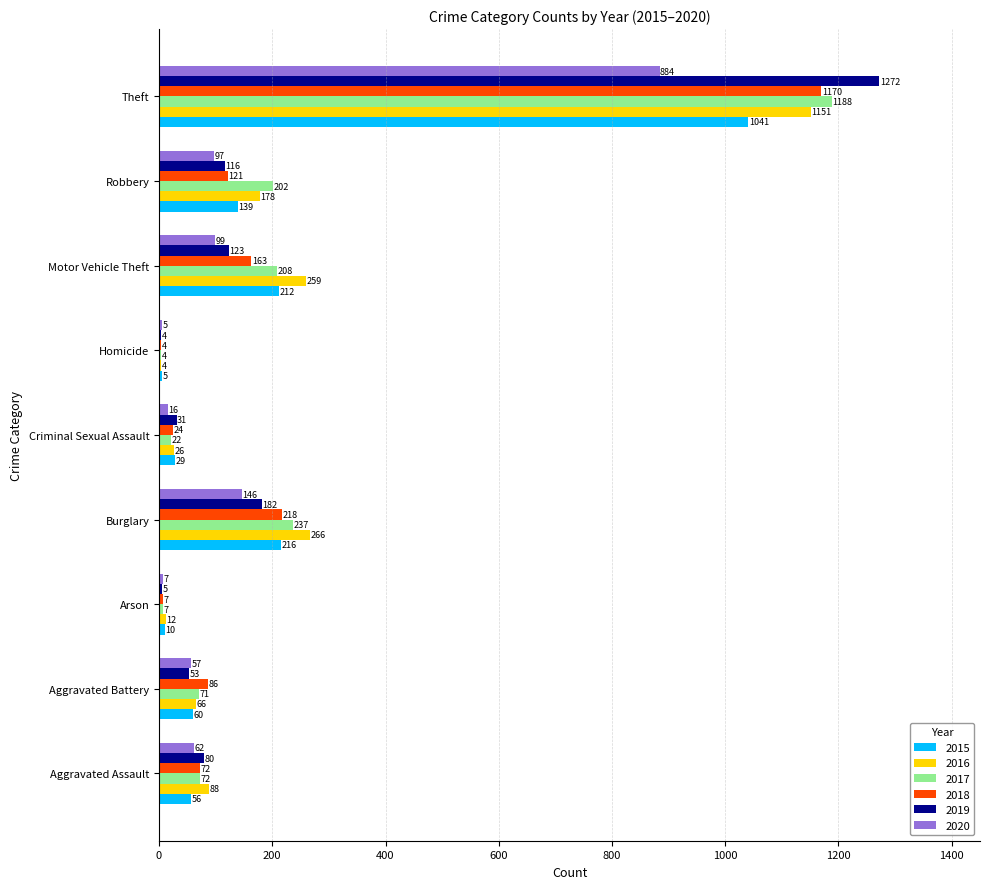

What are all the series names shown in the legend?

2015, 2016, 2017, 2018, 2019, 2020